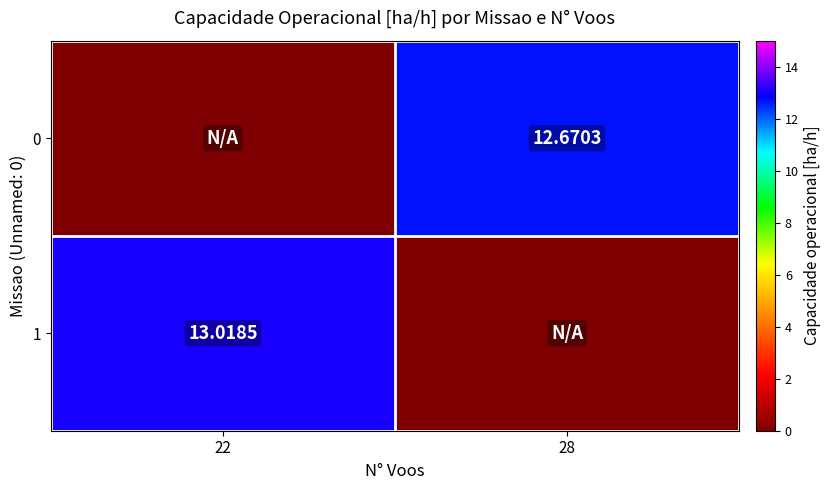

Count the number of data series in this chart.

2